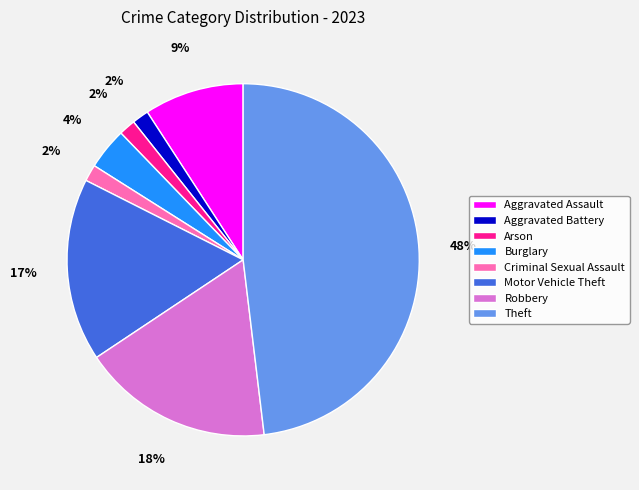

Is the sum of Robbery and Aggravated Assault greater than half?

No